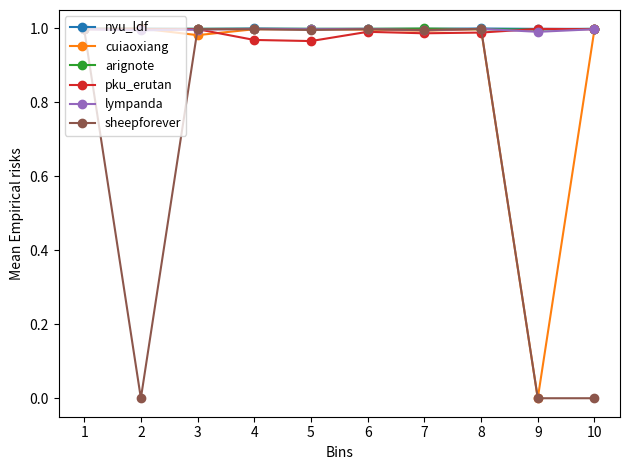

True or false: pku_erutan has more than 0 points higher than both neighbors.

True